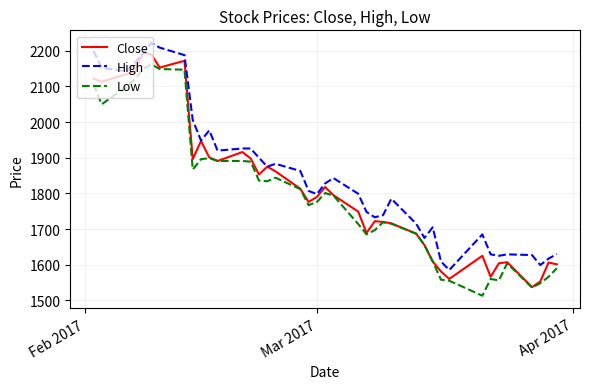

What is the difference between the maximum and minimum values in the Close series?

657